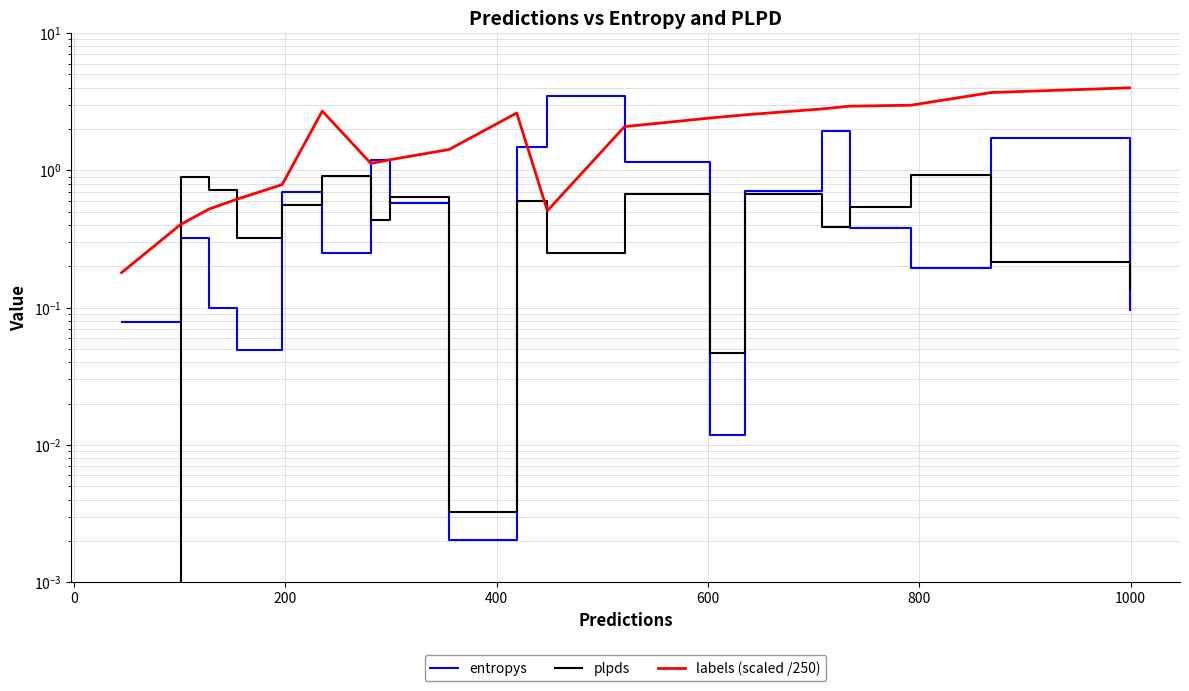

True or false: plpds and labels (scaled /250) cross at least once.

True